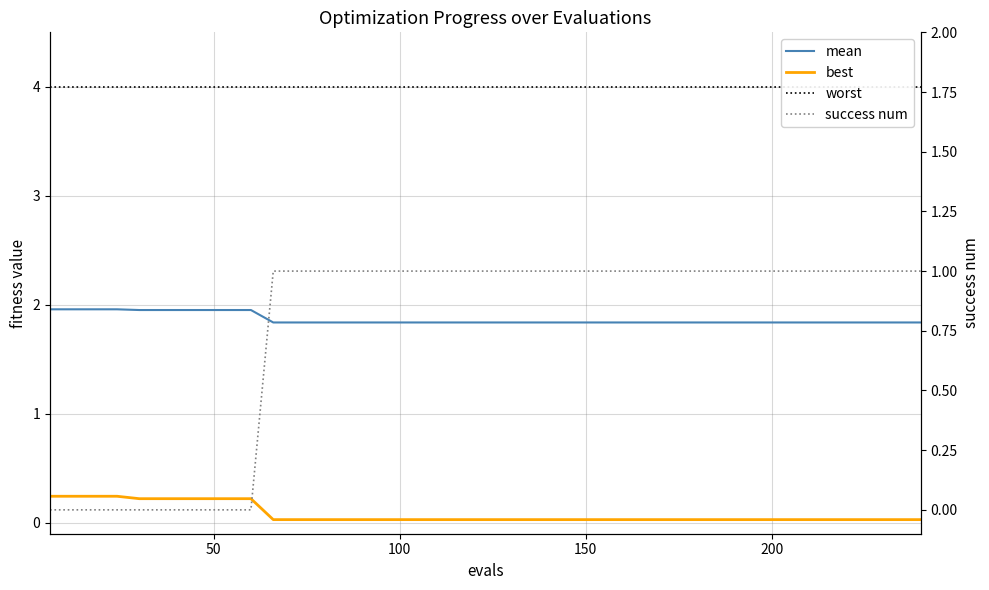

What is the highest value of the worst series?

4.0